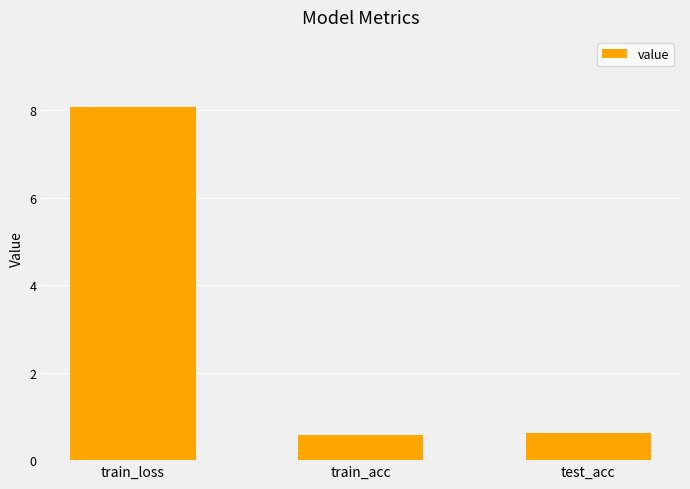

What is the minimum value shown in the chart?

0.6